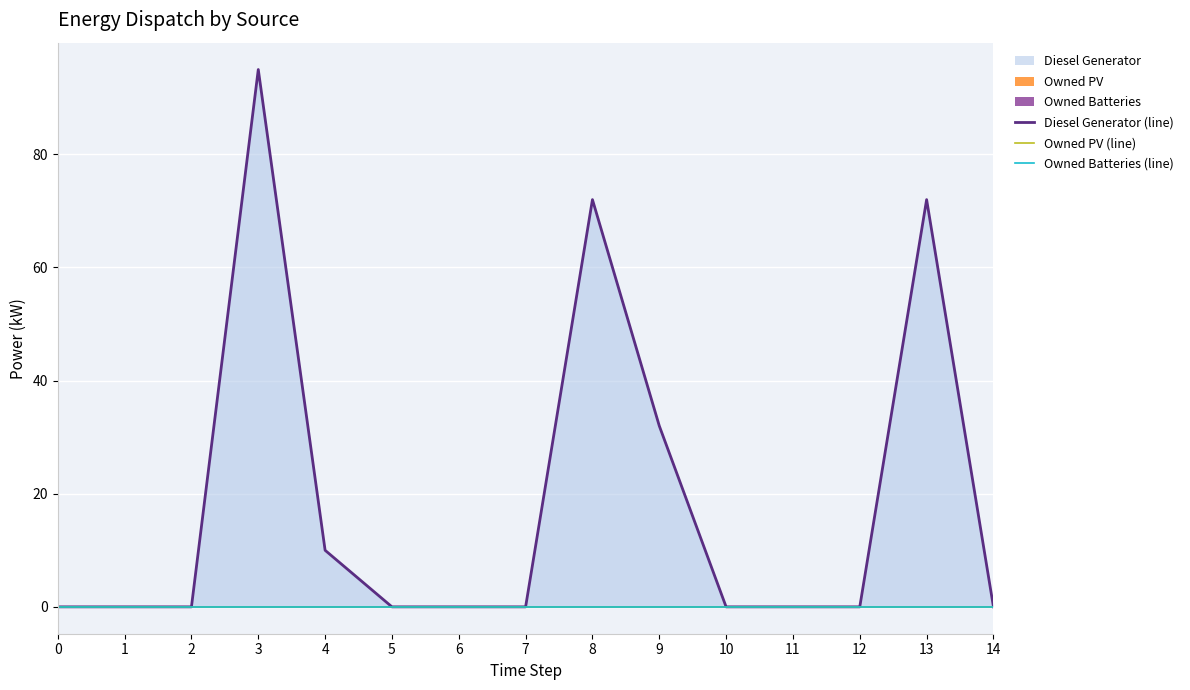

What is the greatest value displayed?

95